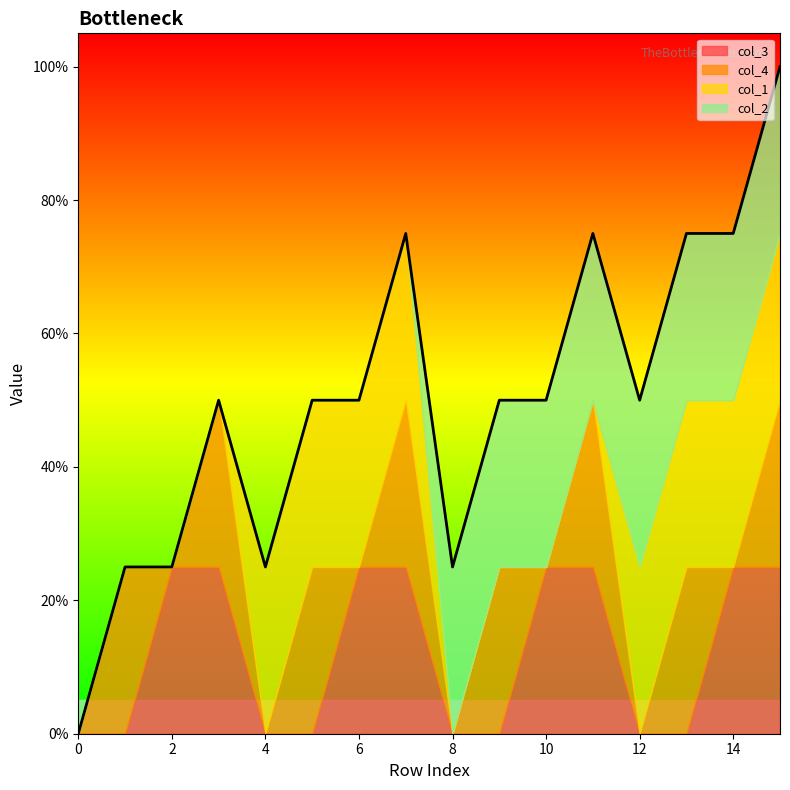

Where do col_1 and col_4 first cross each other?

3 and 4